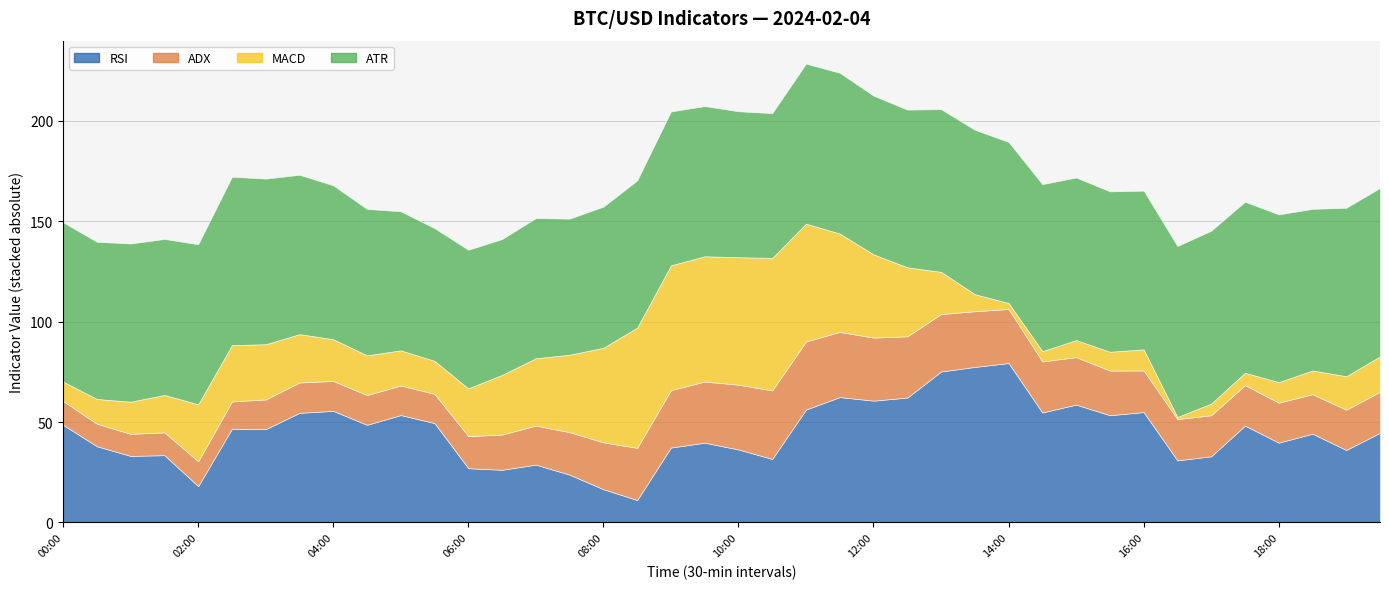

What is the total value across all series at 04:00?

126.3